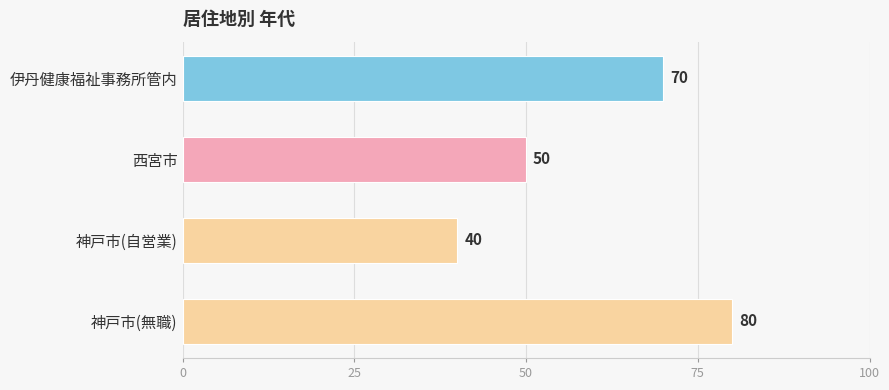

Rank the categories by value from highest to lowest.

神戸市(無職), 伊丹健康福祉事務所管内, 西宮市, 神戸市(自営業)